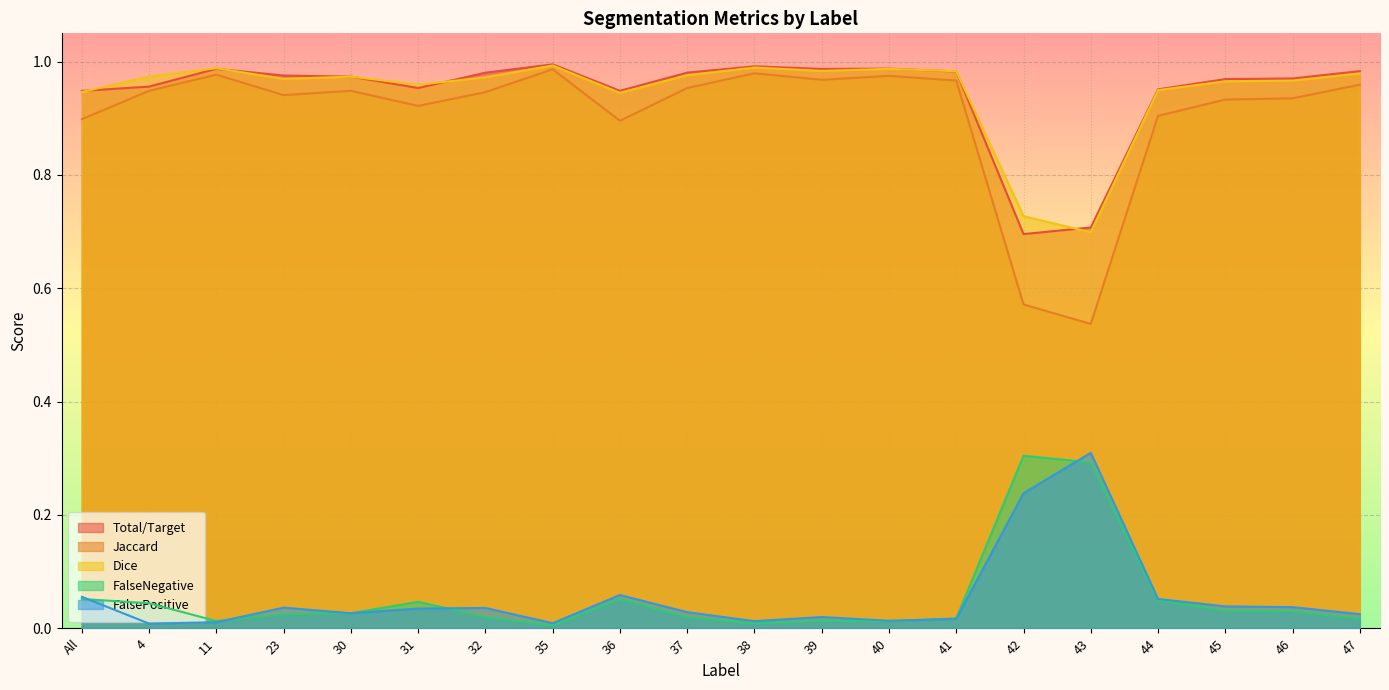

What is the total value across all series at 46?

2.9